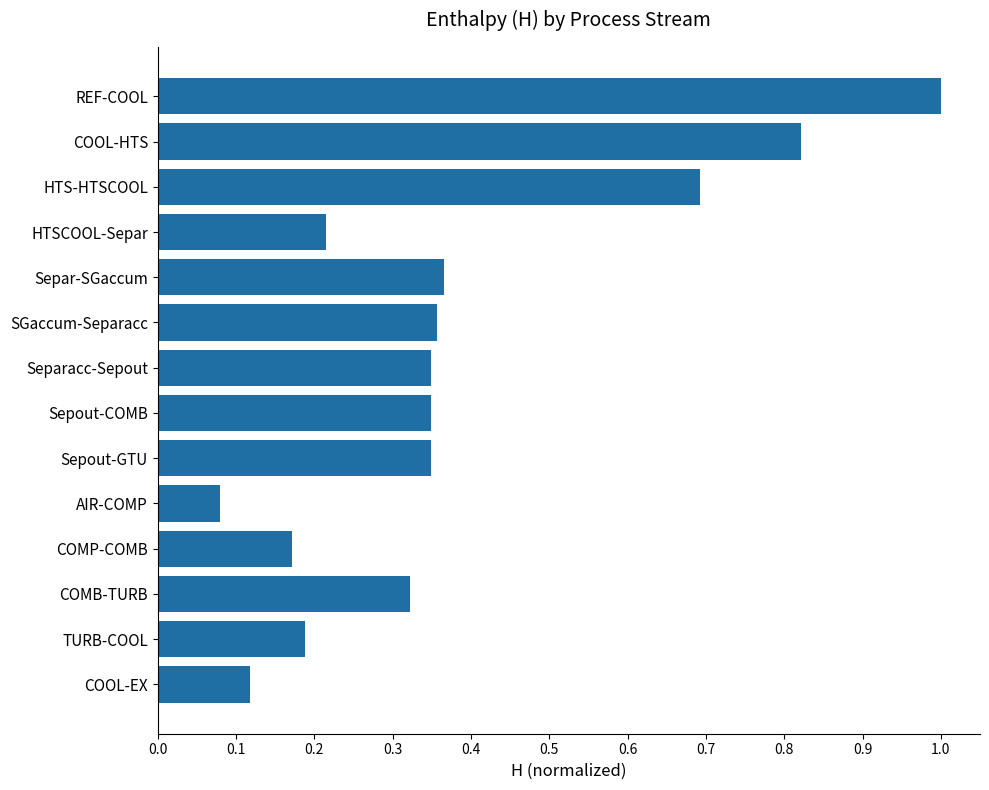

What is the value of the 3rd bar from the top?

0.7